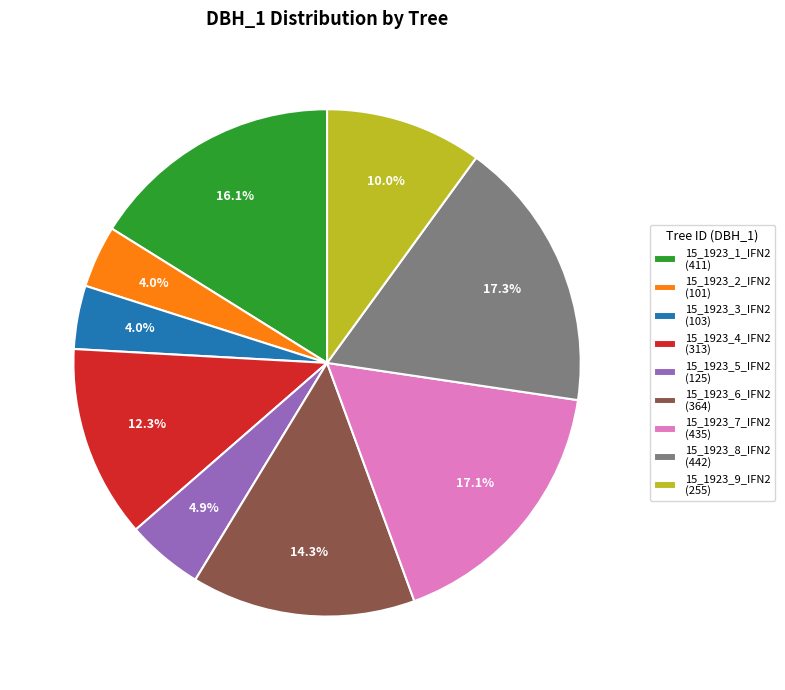

Is it true that 15_1923_7_IFN2 is 28% of the pie?

False